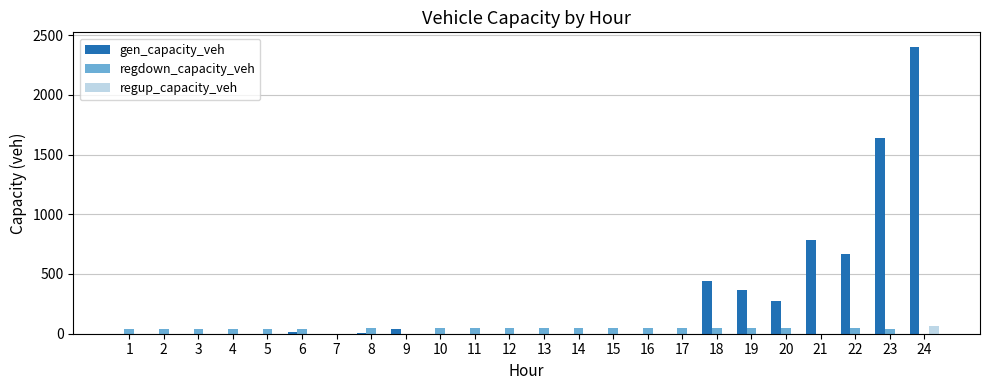

What is the greatest value displayed?

2402.8